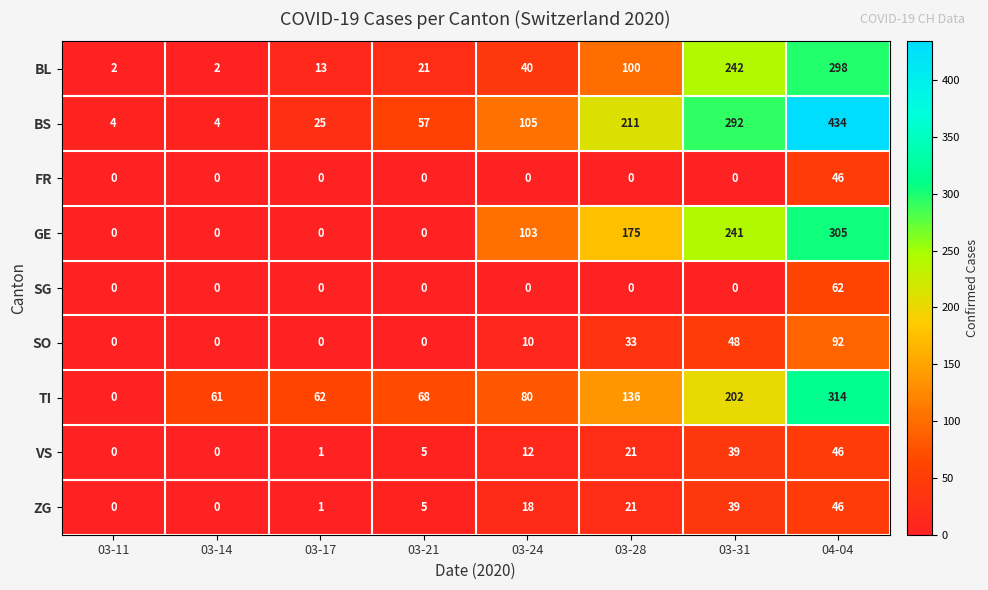

True or false: SO has a value of -64 at 03-11.

False